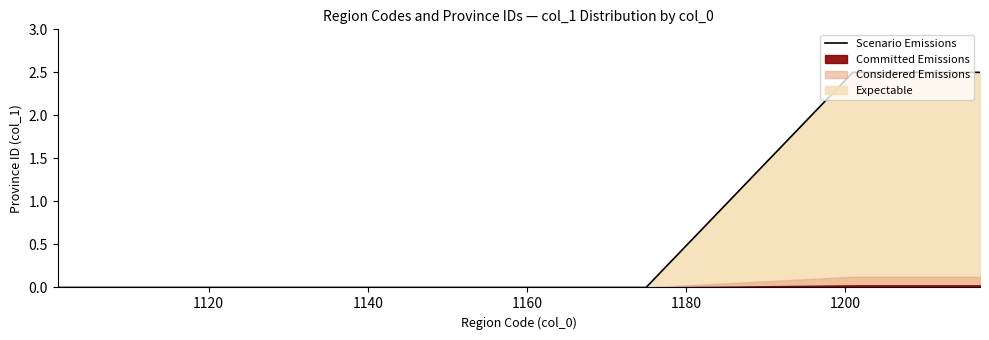

What is the highest value of the Scenario Emissions series?

2.5